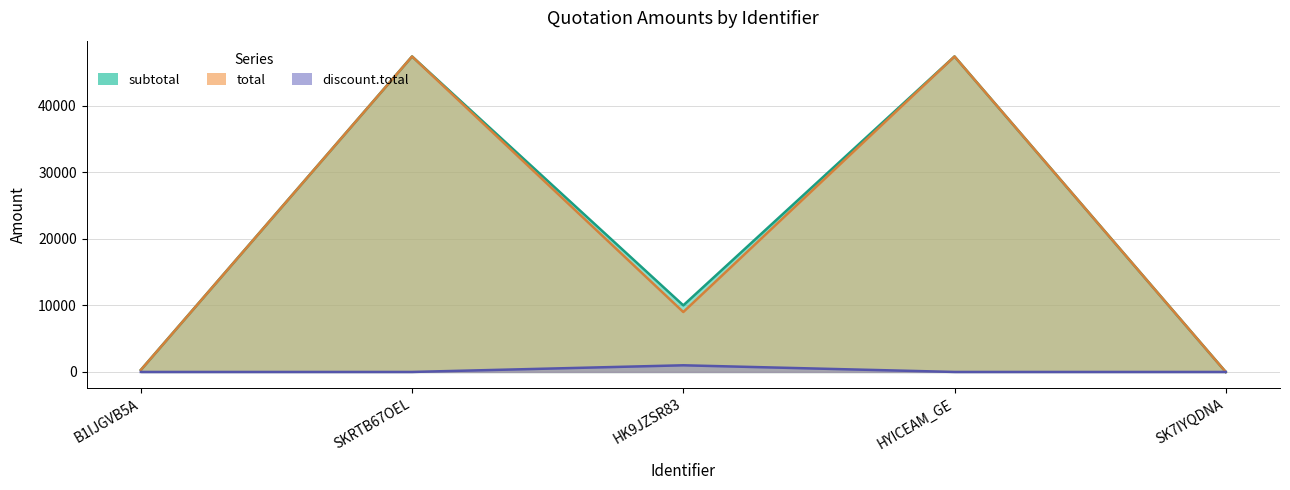

True or false: subtotal has a value of 65391.4 at HYICEAM_GE.

False